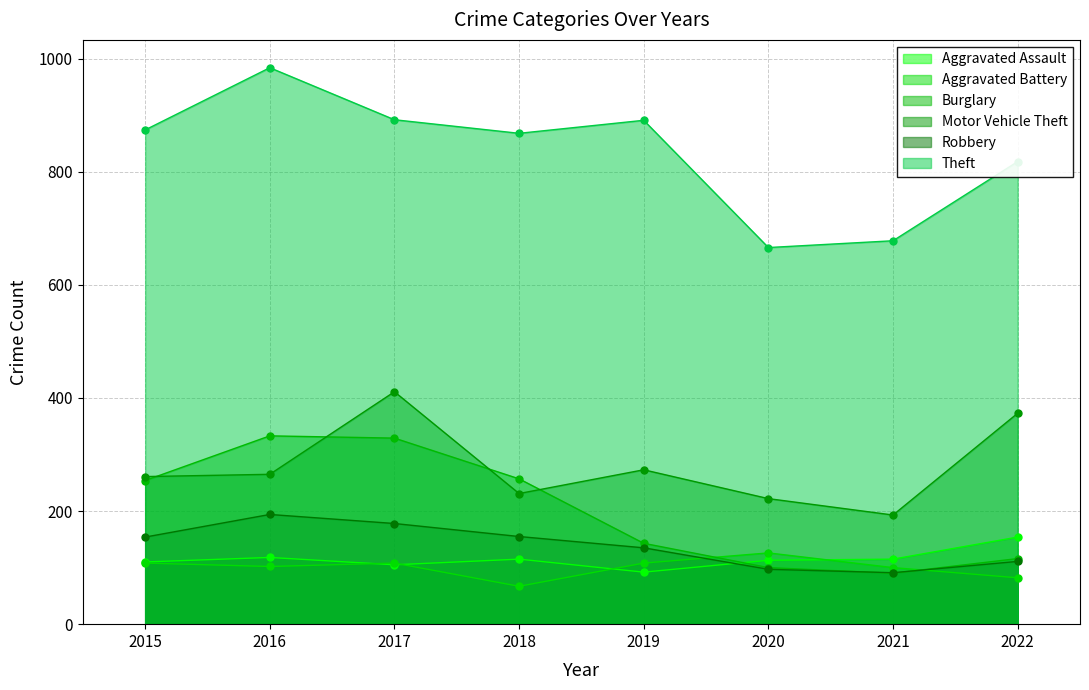

Reading left to right, transcribe all the data shown in this chart.

Aggravated Assault: 2015=110	2016=118	2017=105	2018=115	2019=92	2020=113	2021=115	2022=154
Aggravated Battery: 2015=108	2016=102	2017=108	2018=67	2019=108	2020=126	2021=100	2022=82
Burglary: 2015=254	2016=333	2017=329	2018=257	2019=143	2020=100	2021=90	2022=116
Motor Vehicle Theft: 2015=261	2016=265	2017=411	2018=231	2019=273	2020=222	2021=193	2022=373
Robbery: 2015=154	2016=194	2017=178	2018=155	2019=135	2020=97	2021=91	2022=111
Theft: 2015=874	2016=984	2017=892	2018=868	2019=891	2020=666	2021=678	2022=818